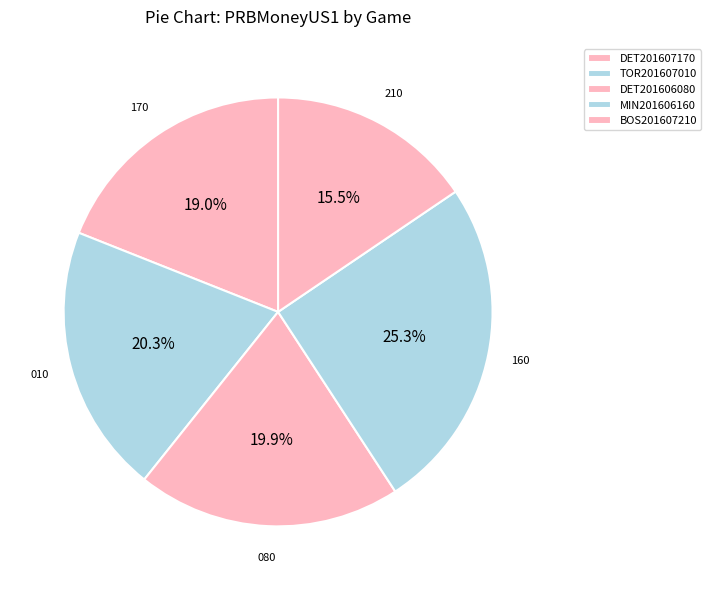

To the nearest percent, what portion does MIN201606160 represent?

25%